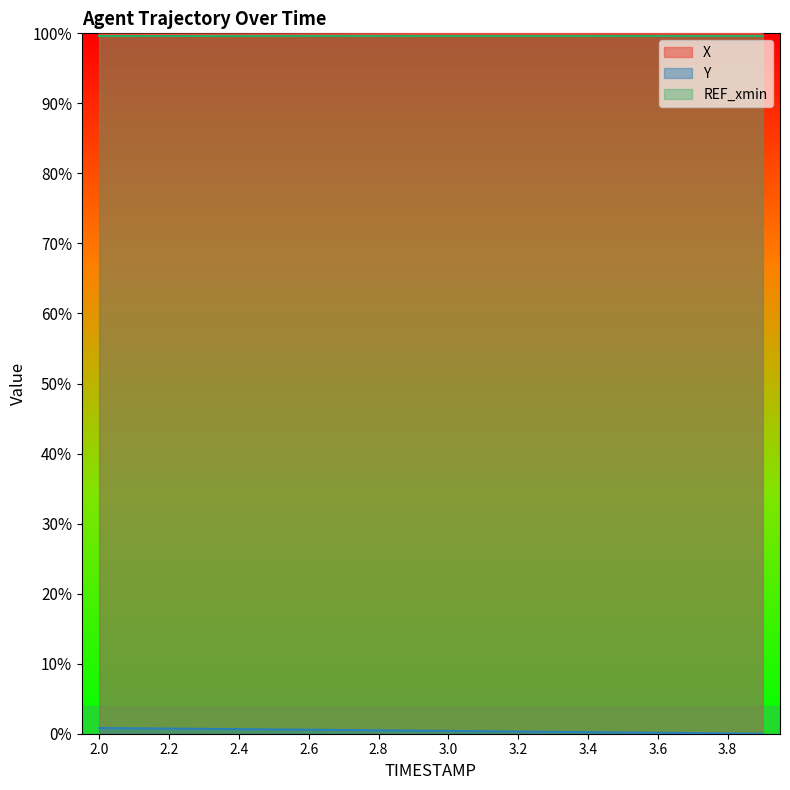

Which series has the widest spread of values?

Y